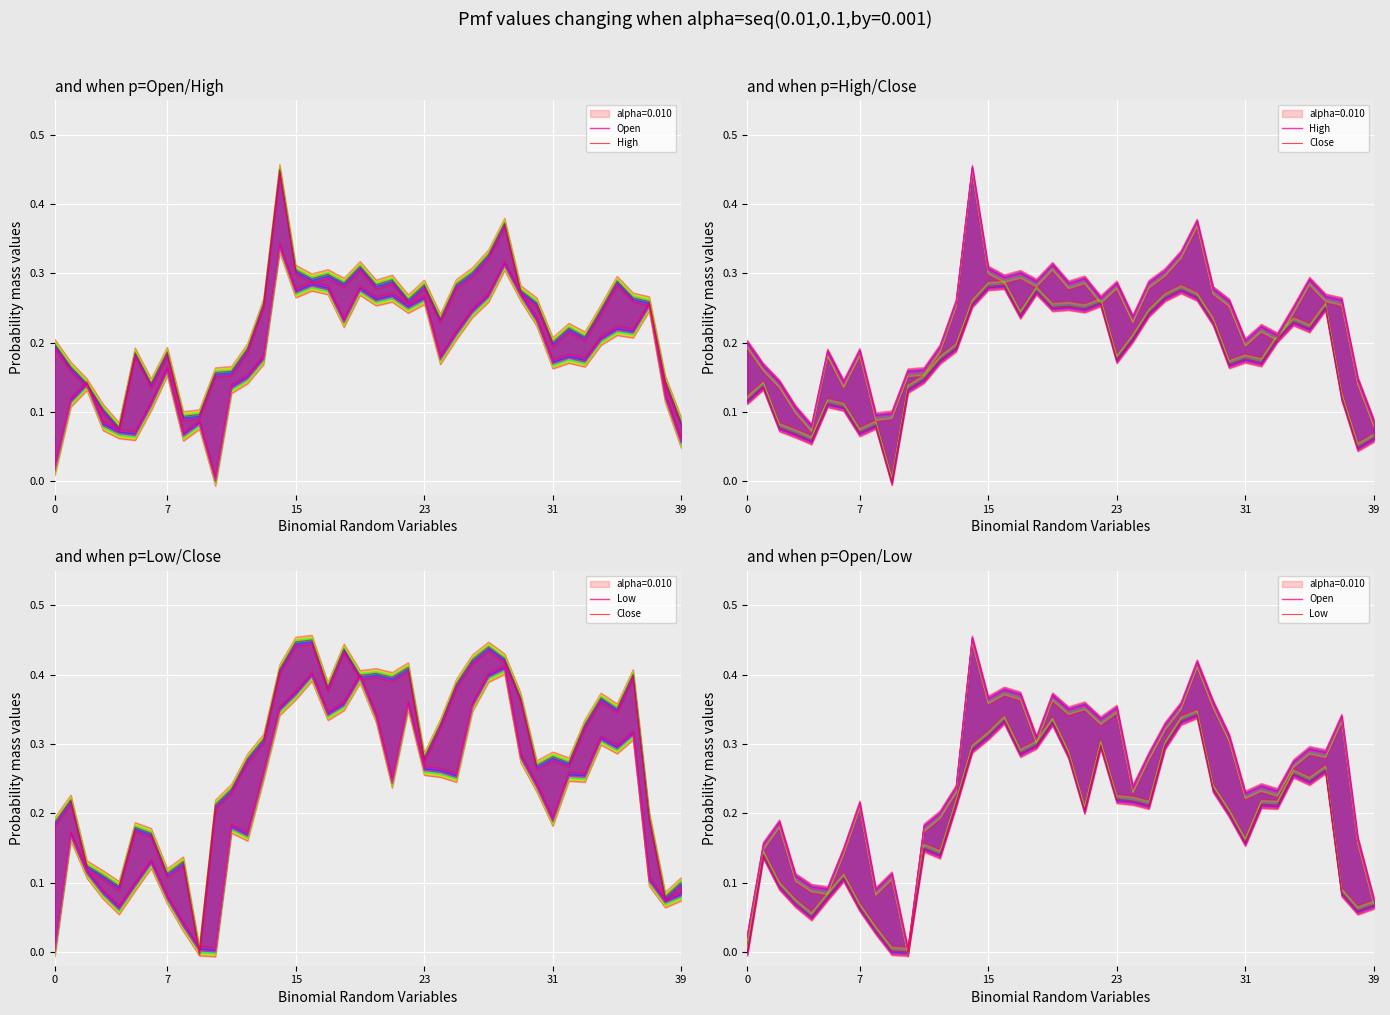

What is the value of the Open point at the 28th from the left?

0.4